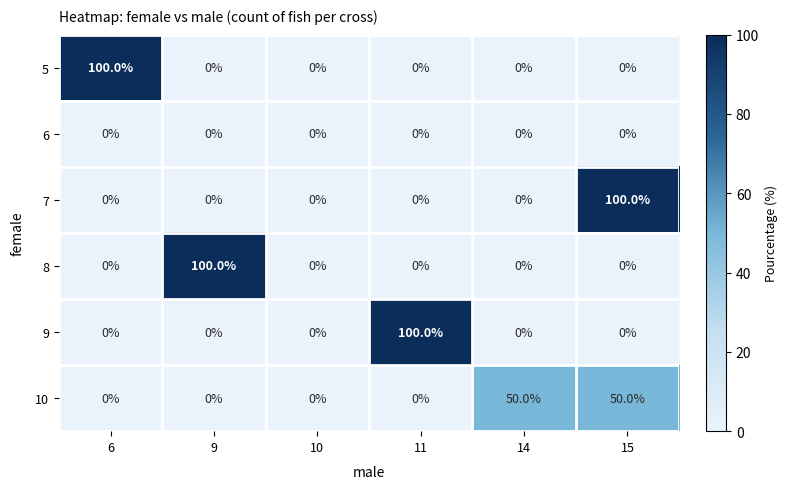

At which category is the sum across all series the highest?

15